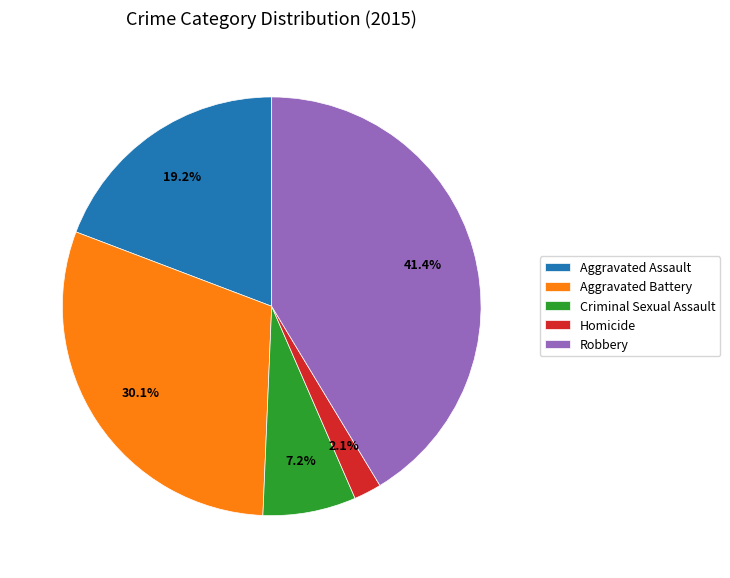

How many slices are in this pie chart?

5